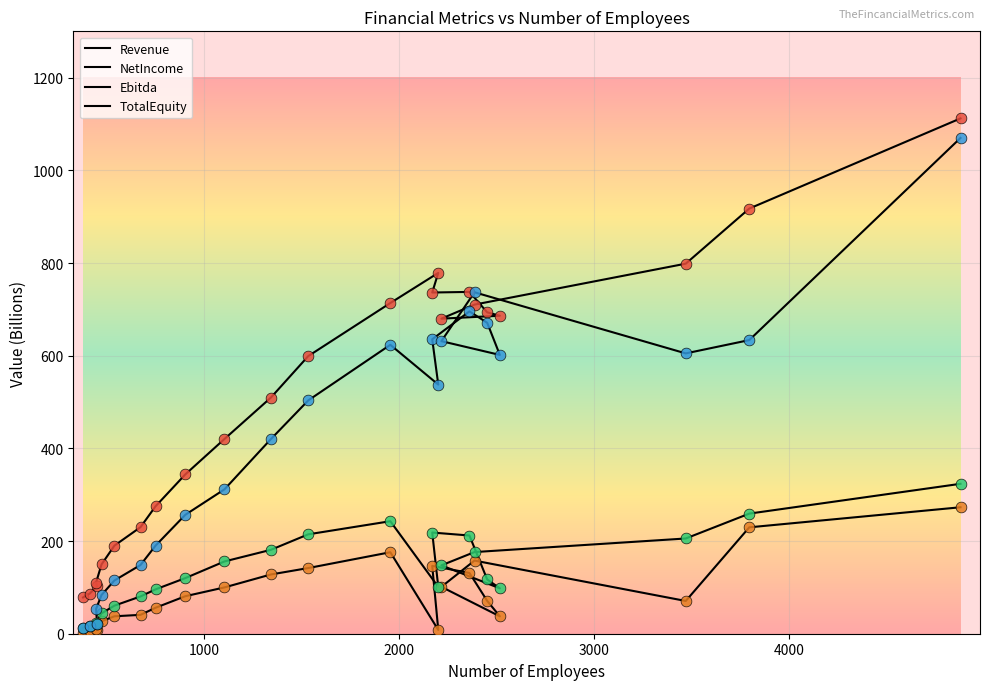

Which series reaches the maximum Y coordinate?

Revenue